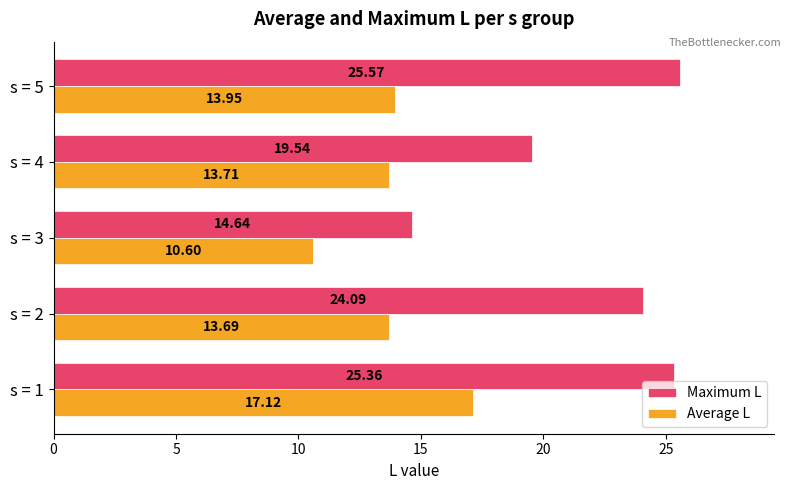

Which series changed the most between s = 2 and s = 4?

Maximum L